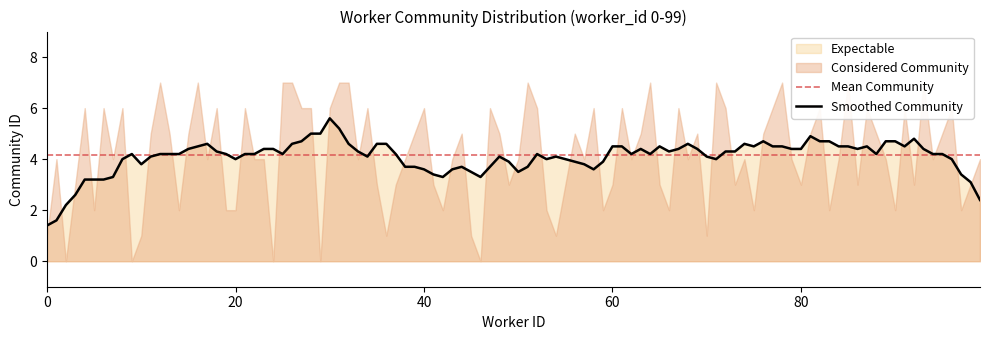

What is the value of the 18th point from the left?

5